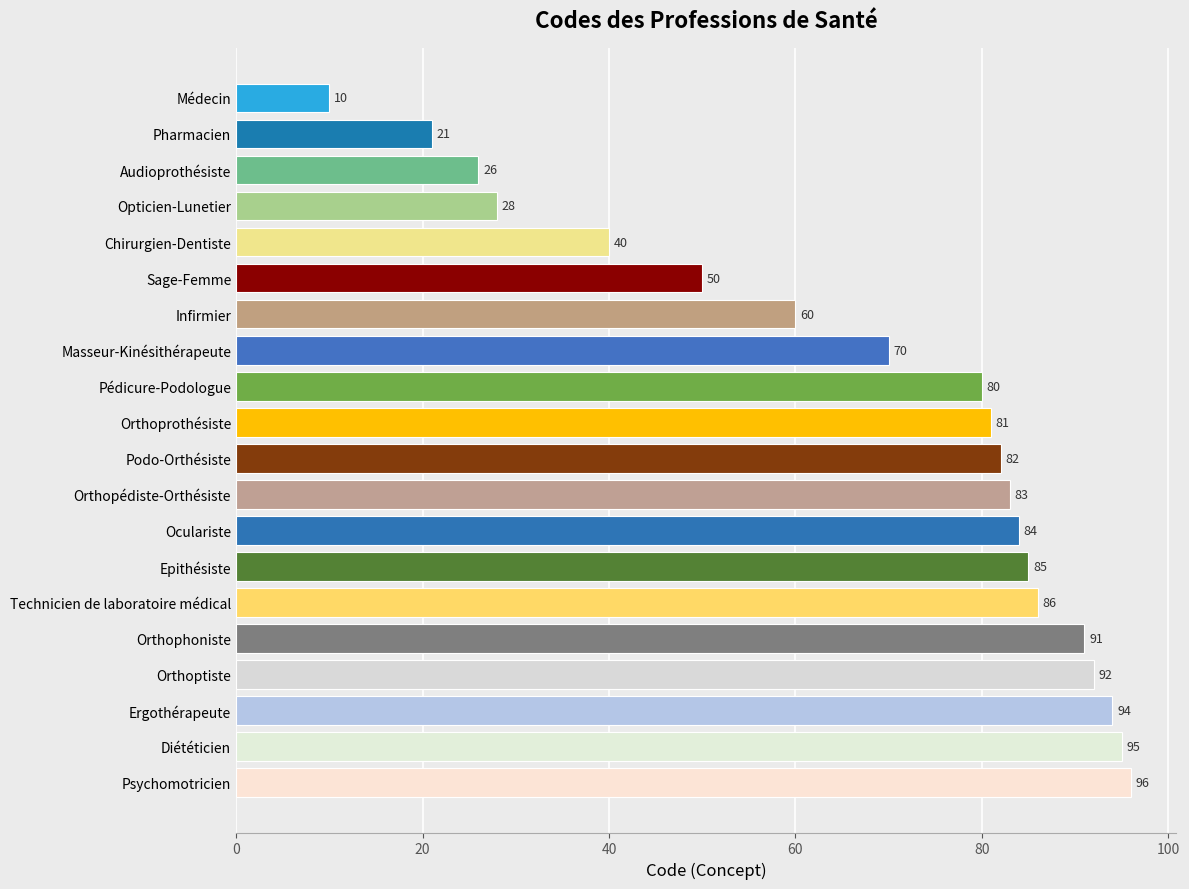

How many categories are shown in the chart?

20